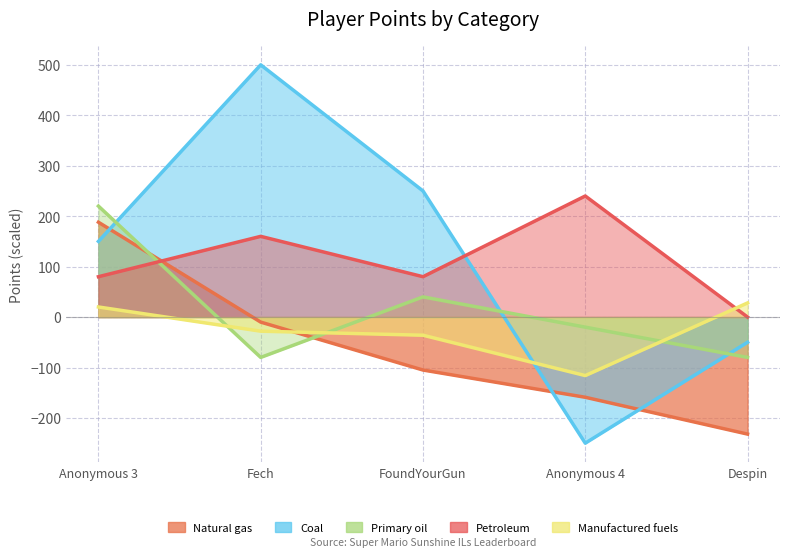

Reading left to right, list all the values displayed in this chart.

Natural gas: Anonymous 3=188	Fech=-10	FoundYourGun=-105	Anonymous 4=-159	Despin=-232
Coal: Anonymous 3=150	Fech=500	FoundYourGun=250	Anonymous 4=-250	Despin=-50
Primary oil: Anonymous 3=220	Fech=-80	FoundYourGun=40	Anonymous 4=-20	Despin=-80
Petroleum: Anonymous 3=80	Fech=160	FoundYourGun=80	Anonymous 4=240	Despin=0
Manufactured fuels: Anonymous 3=20	Fech=-28	FoundYourGun=-36	Anonymous 4=-116	Despin=28